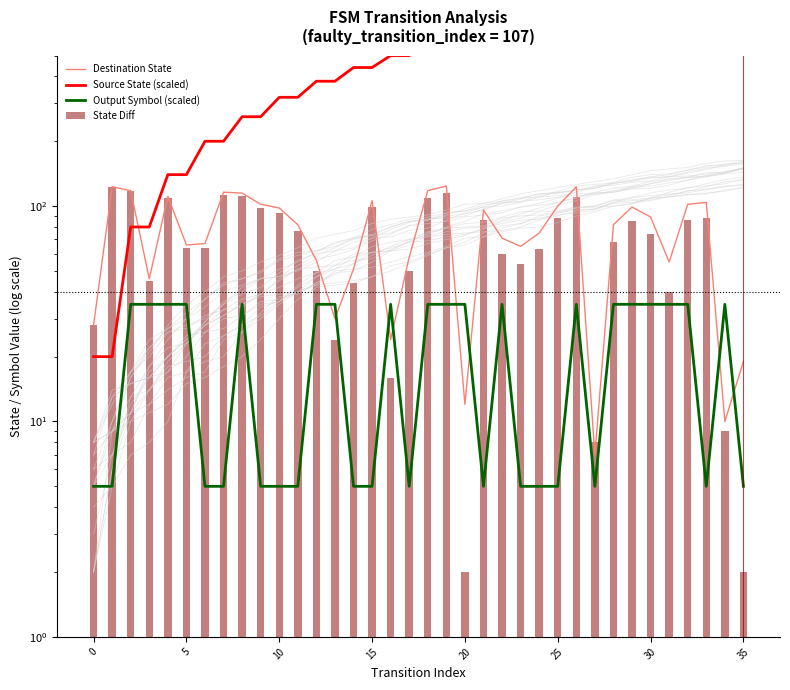

Which series has the largest range (max minus min)?

Source State (scaled)